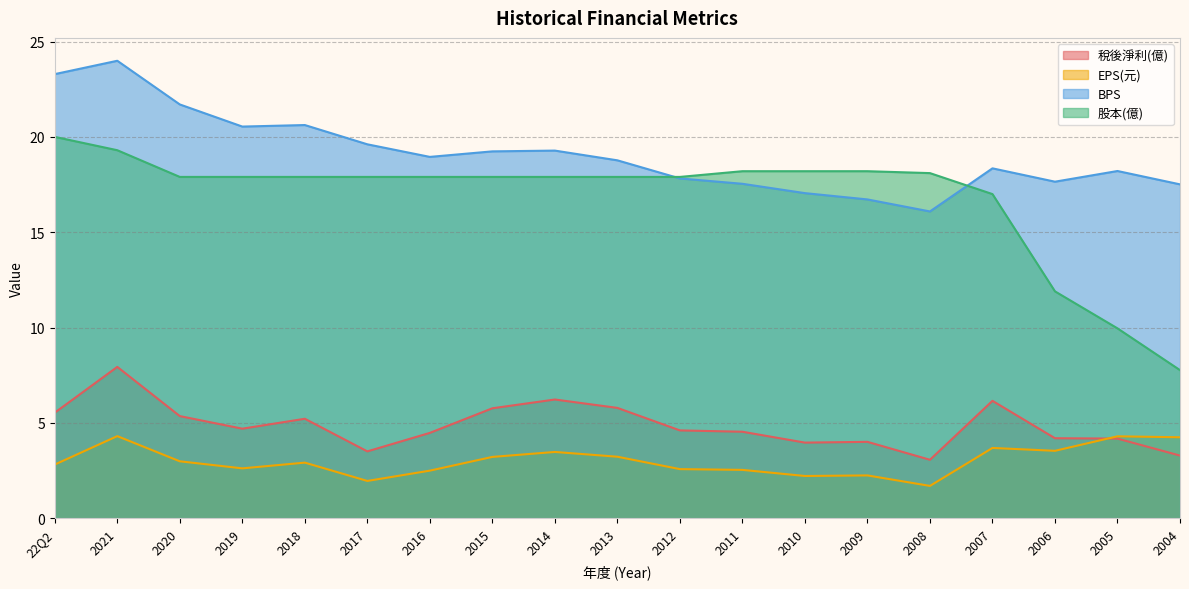

What is the maximum value for 稅後淨利(億)?

7.9